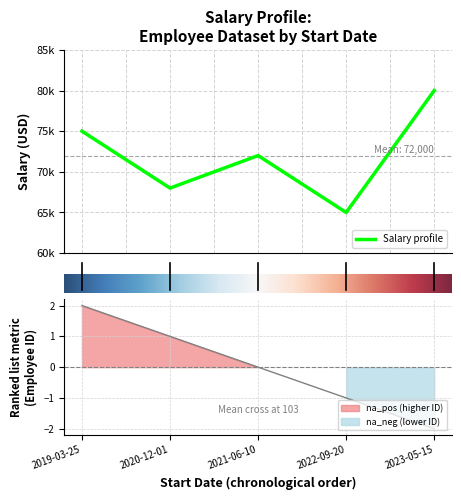

Is this an area chart (filled region under the line)?

No